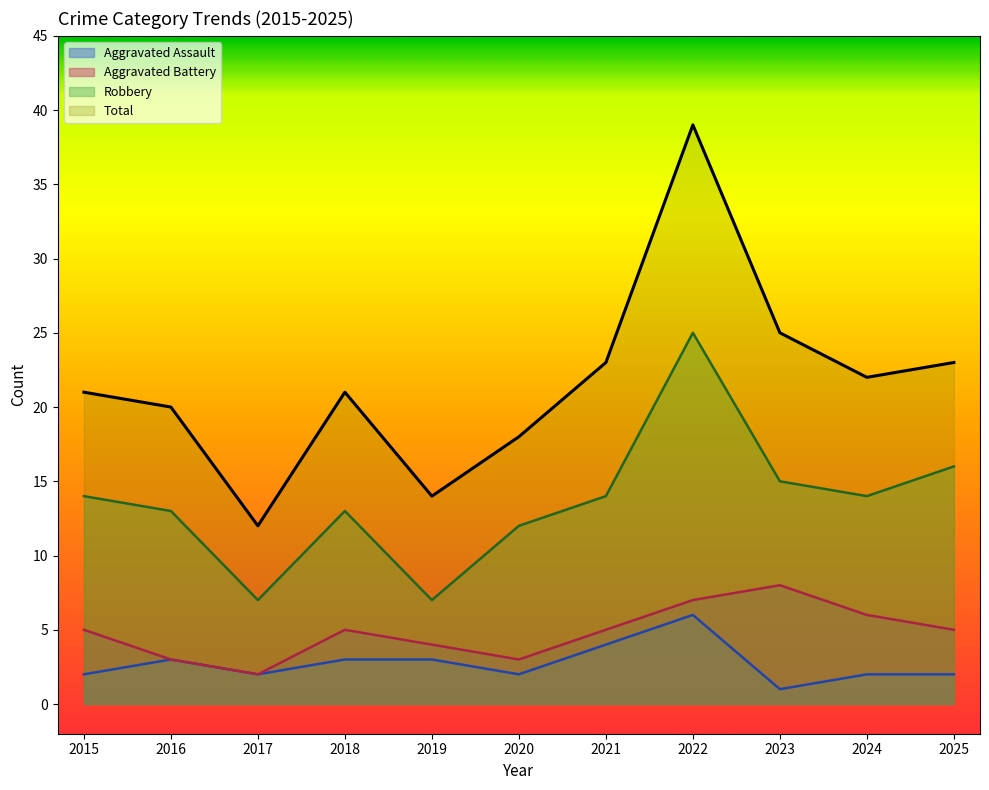

At which category is the sum across all series the highest?

2022